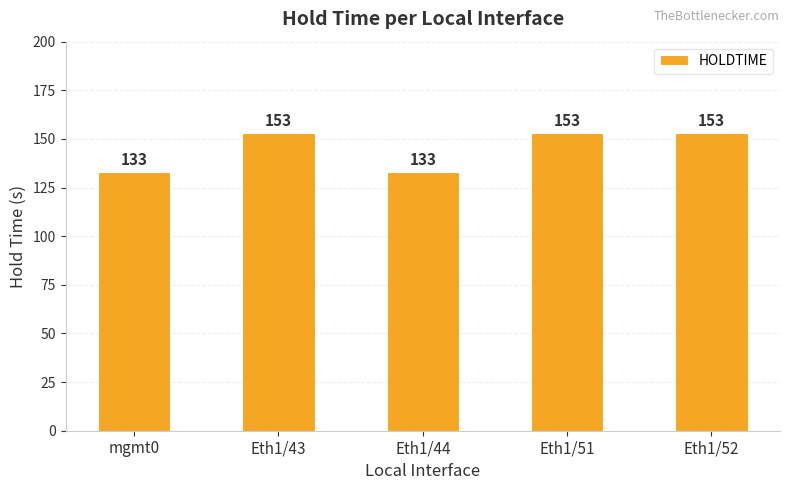

Approximately how many times larger is the value at Eth1/52 compared to Eth1/44?

1.2